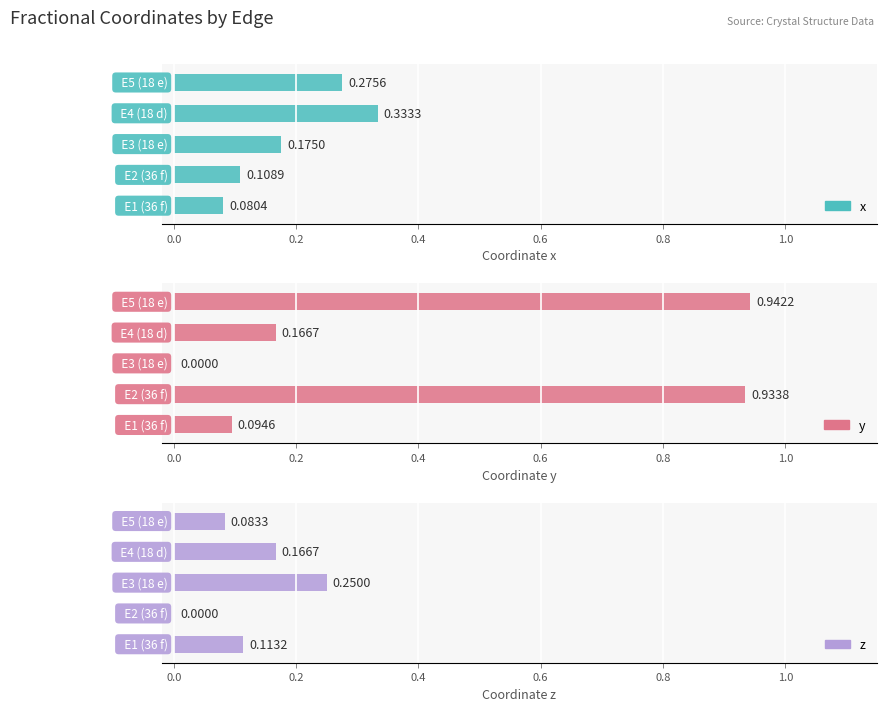

What is the highest value of the z series?

0.2